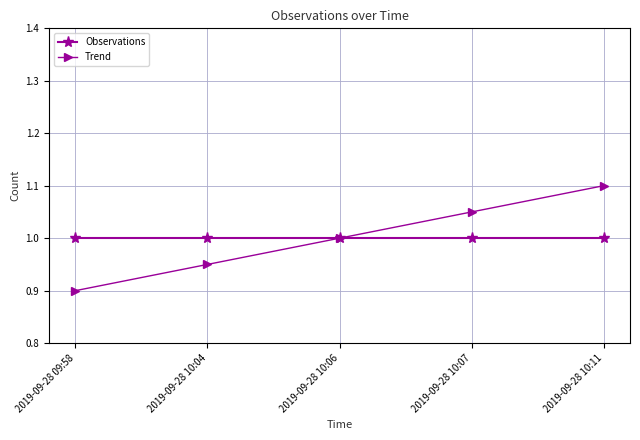

How many distinct data groups are displayed?

2